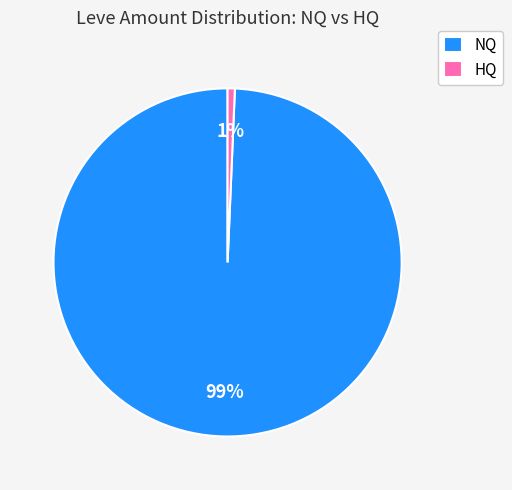

What is the majority slice?

NQ